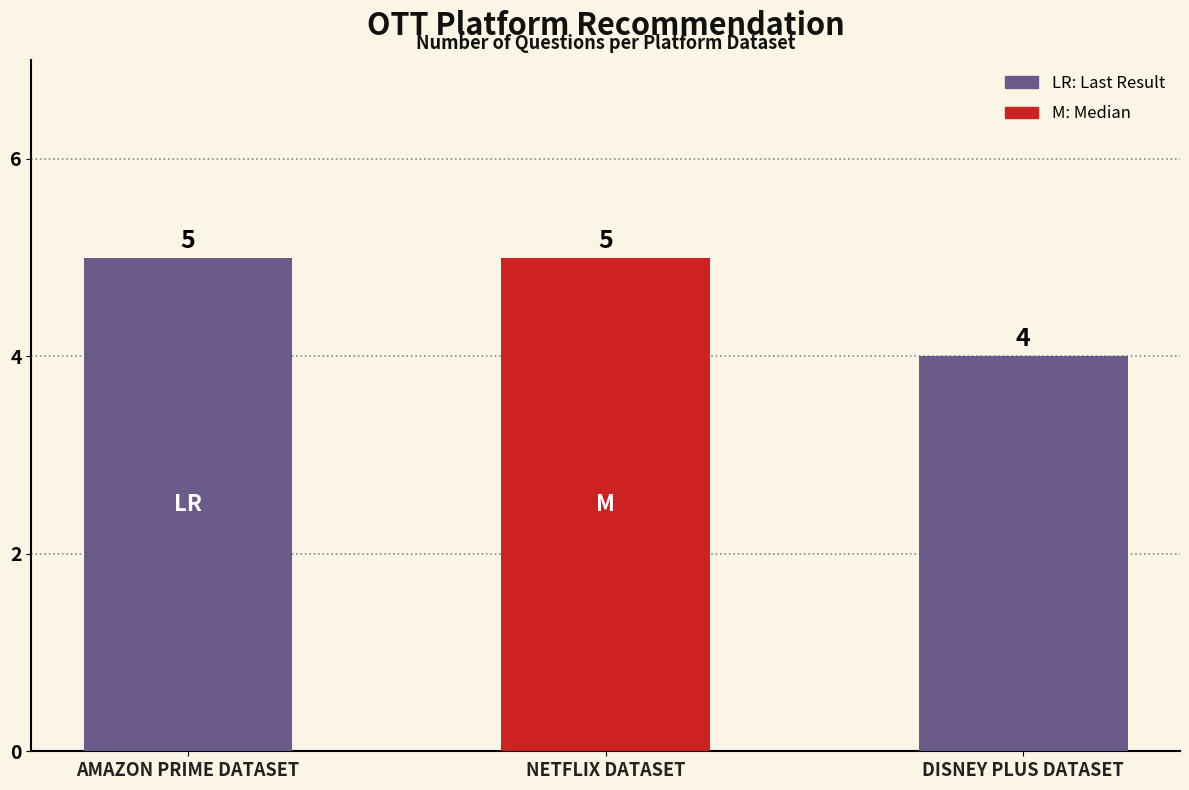

Reading left to right, extract all data points from this chart.

AMAZON PRIME DATASET=5	NETFLIX DATASET=5	DISNEY PLUS DATASET=4